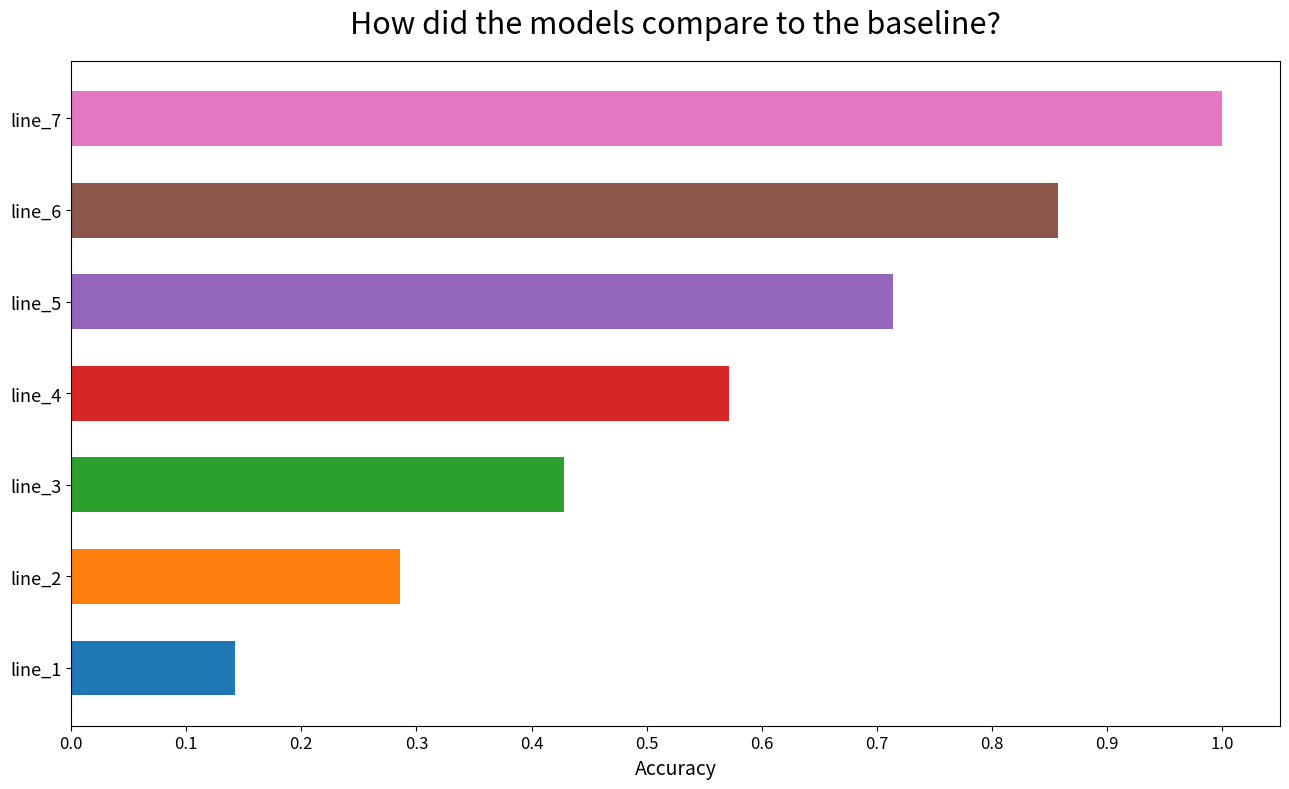

Where is the data nearest to the value 0?

line_1